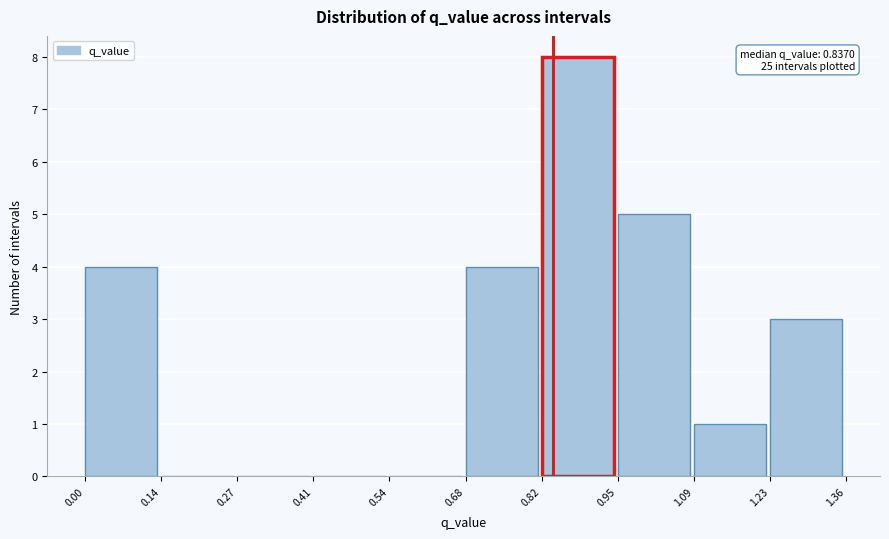

Over which range of the x-axis is the bar tallest?

0.82 to 0.95